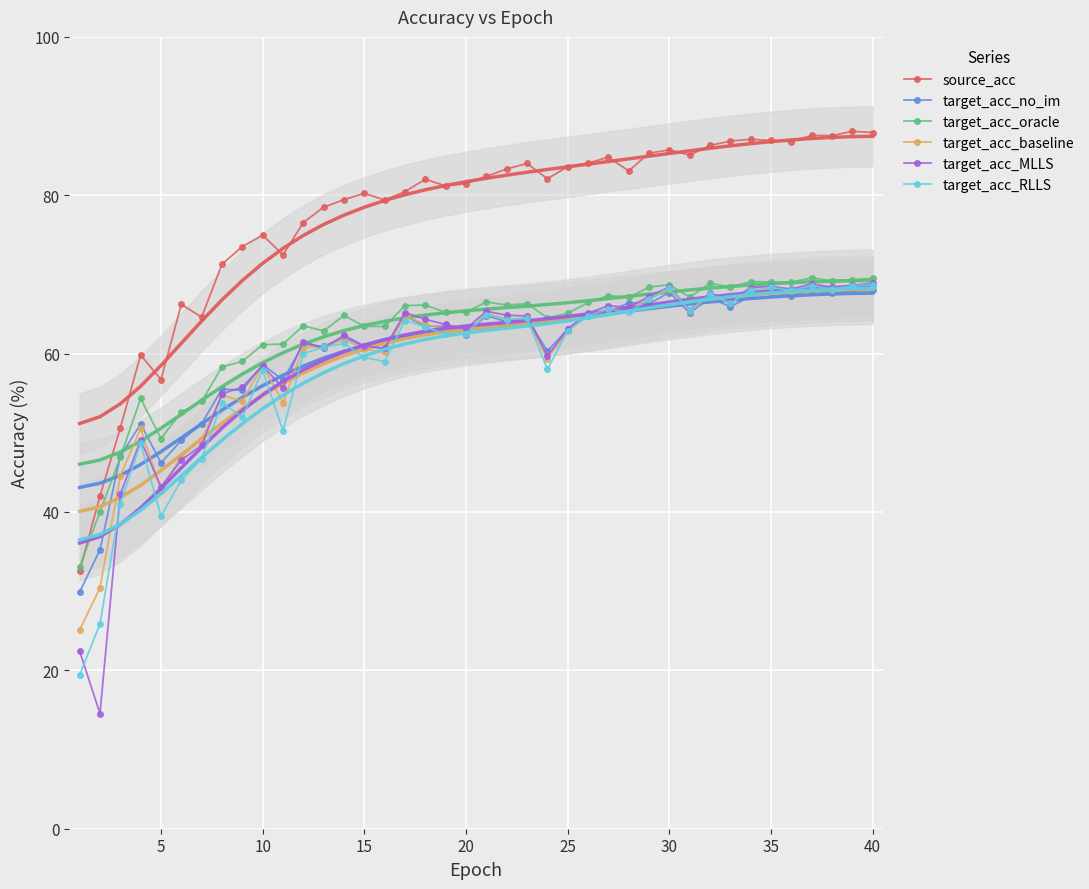

What are all the series names shown in the legend?

source_acc, target_acc_no_im, target_acc_oracle, target_acc_baseline, target_acc_MLLS, target_acc_RLLS